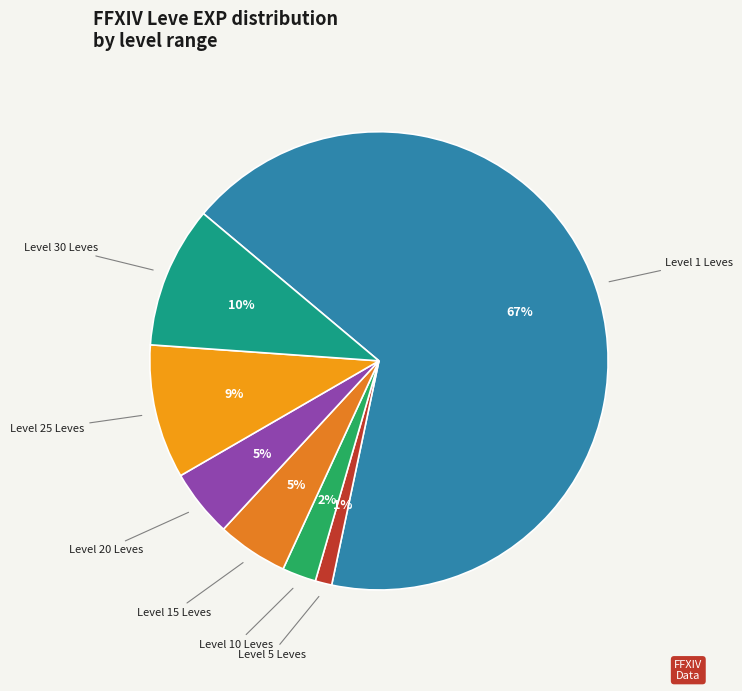

Count the number of slices in the pie.

7